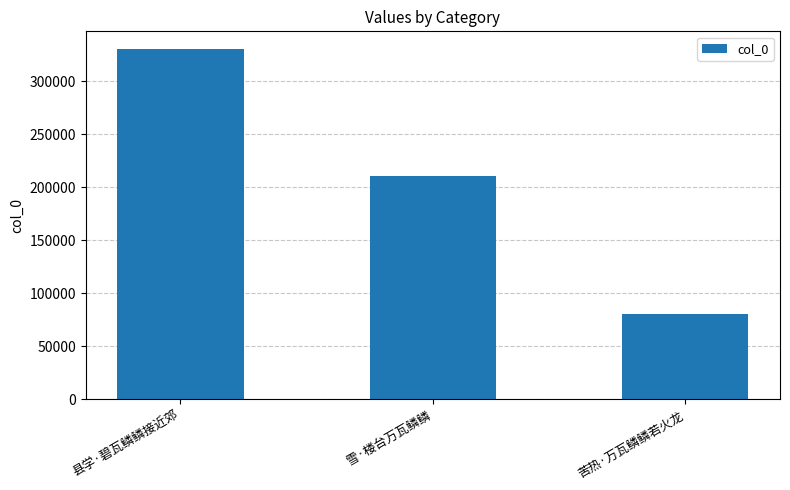

At which category does the chart reach its minimum across all series?

苦热·万瓦鳞鳞若火龙